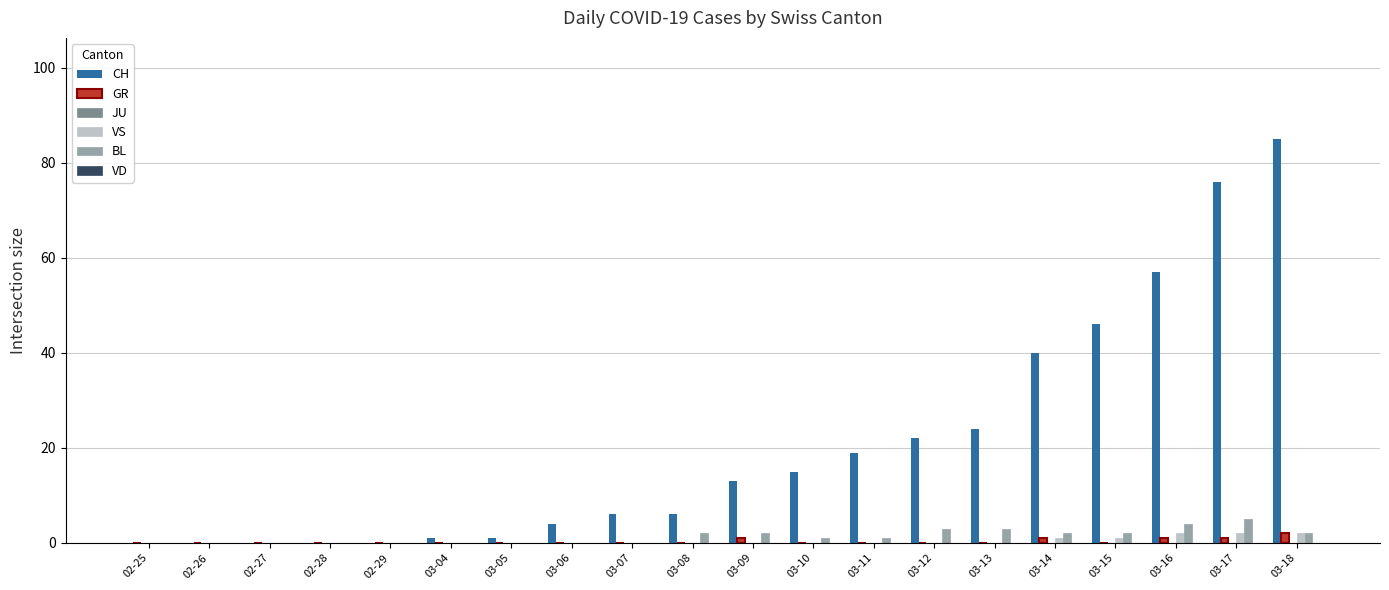

At which category does the chart reach its peak across all series?

03-18